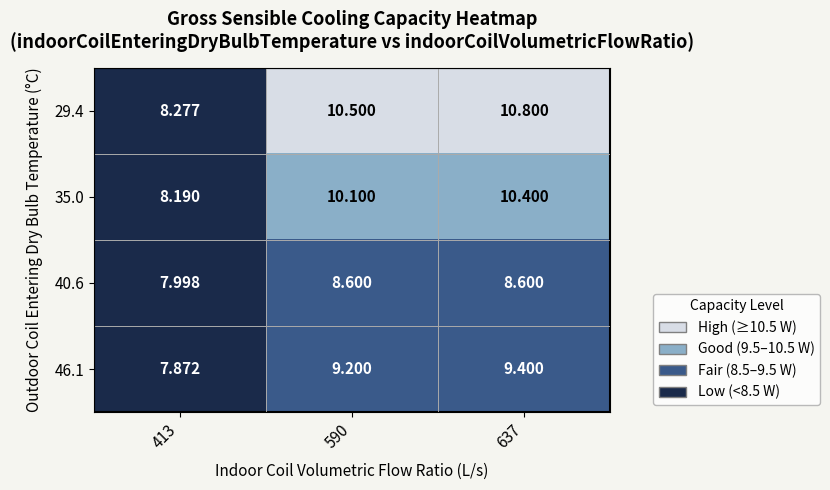

Rank the series at 413 from lowest to highest value.

46.1, 40.6, 35.0, 29.4